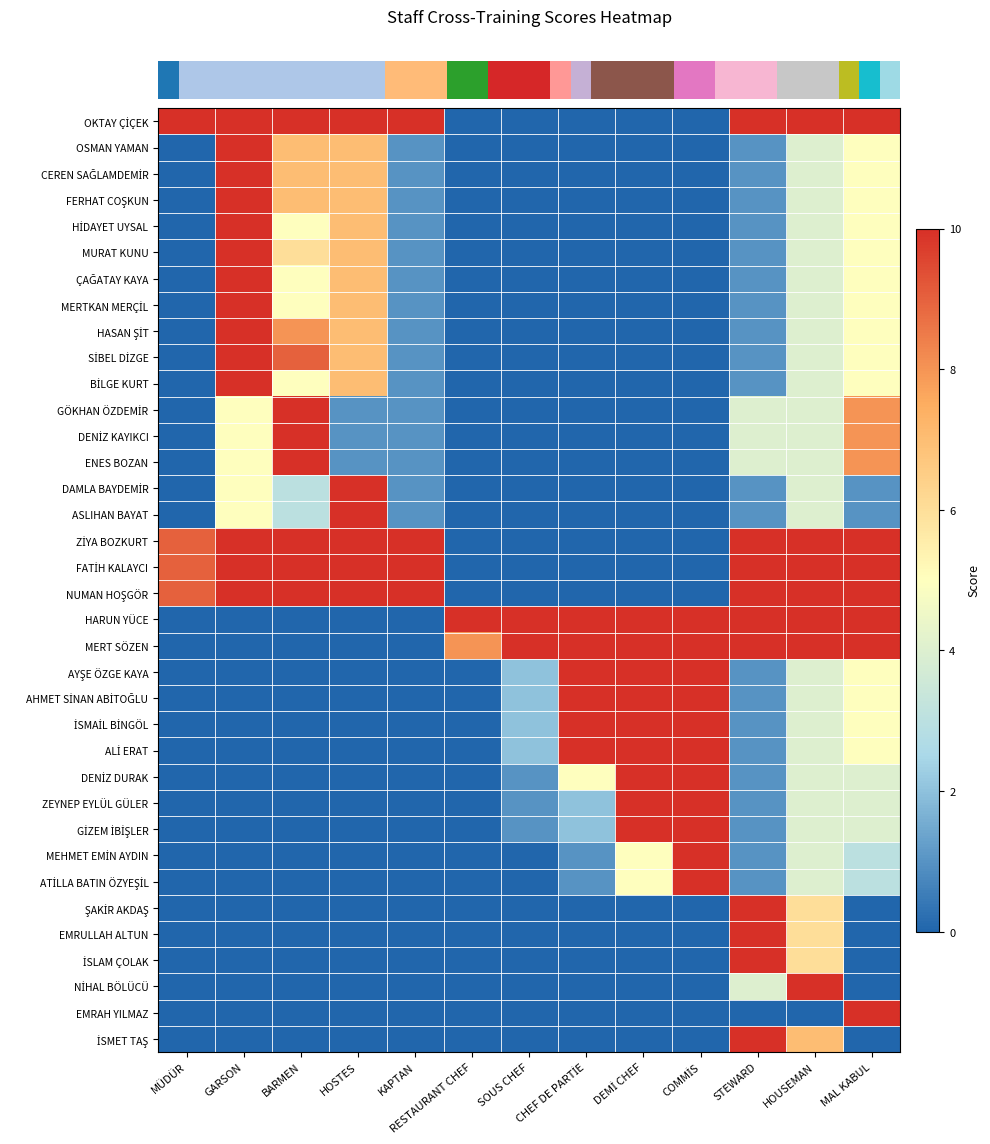

What is the difference between the highest and lowest values at MAL KABUL?

10